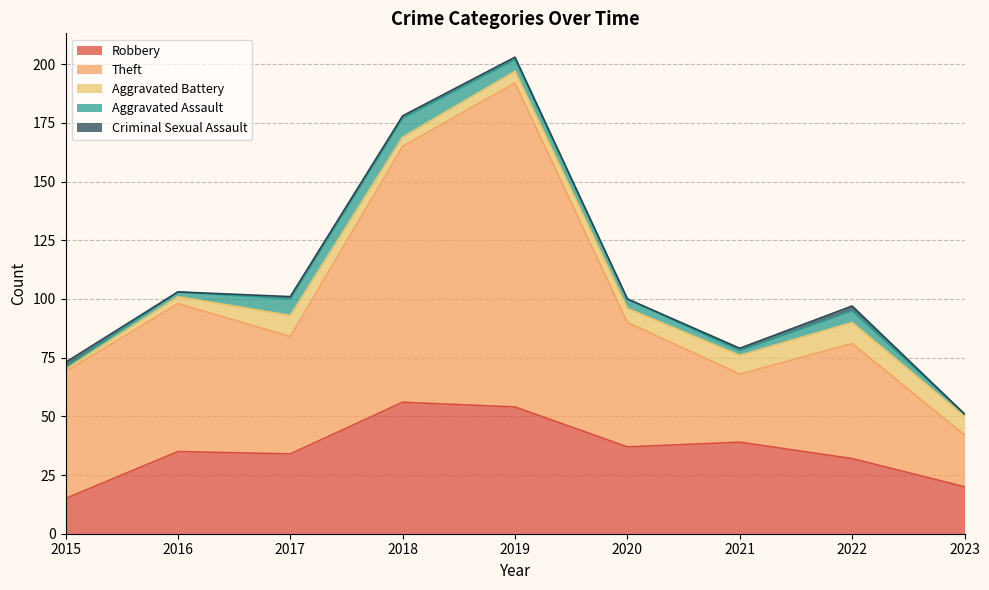

What is the difference between the highest and lowest values at 2016?

63